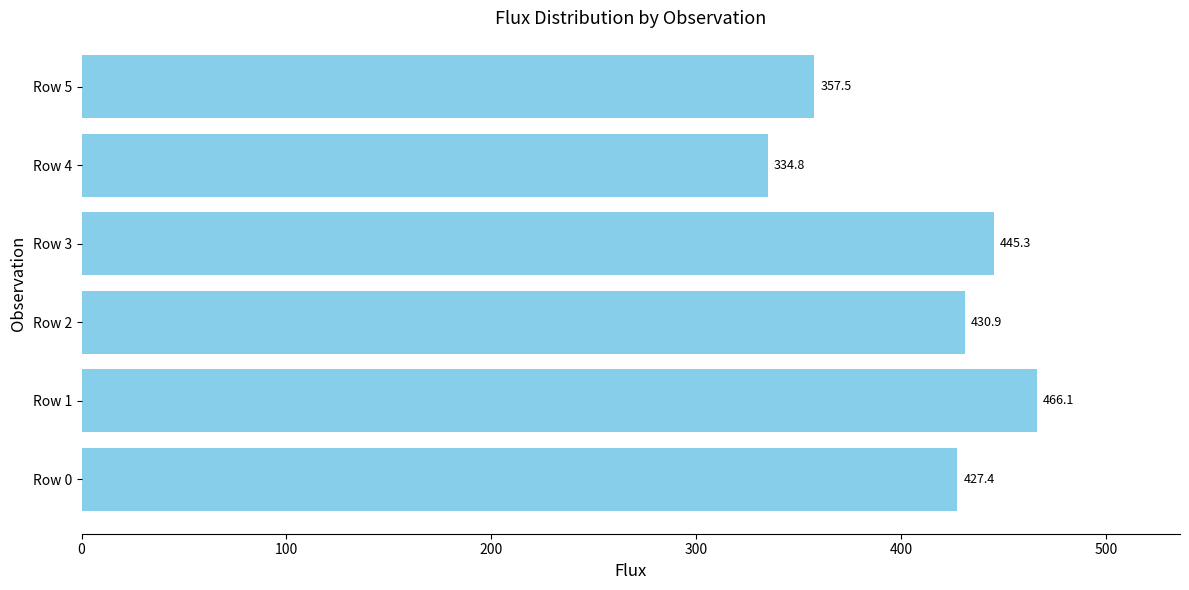

True or false: the data shows 430.9 at Row 2.

True